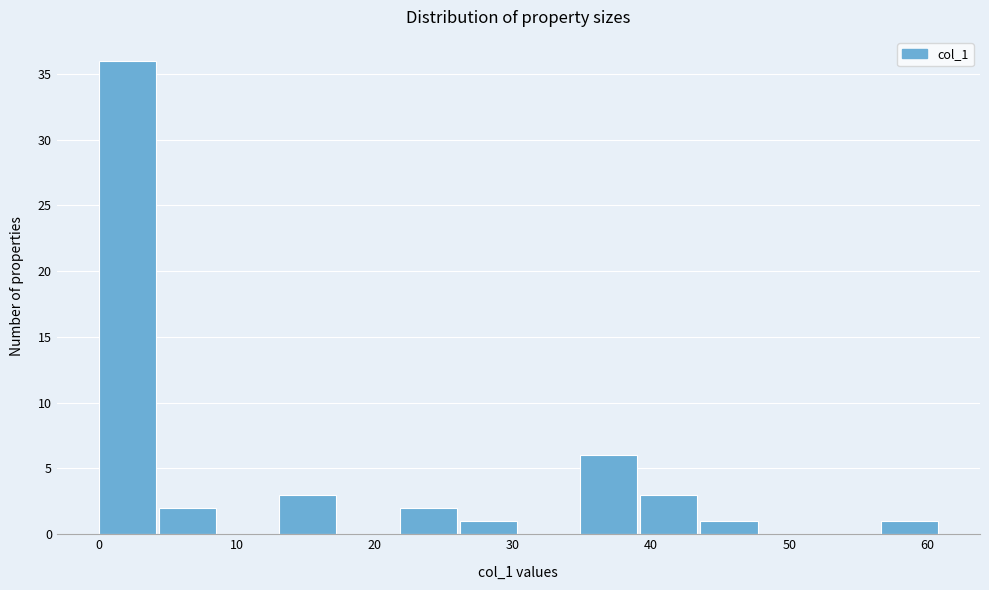

How tall is the bar that spans 13 to 17 on the x-axis? Neither the bar edges nor the heights are printed on the chart, so give them approximately, as read against the axes.

3